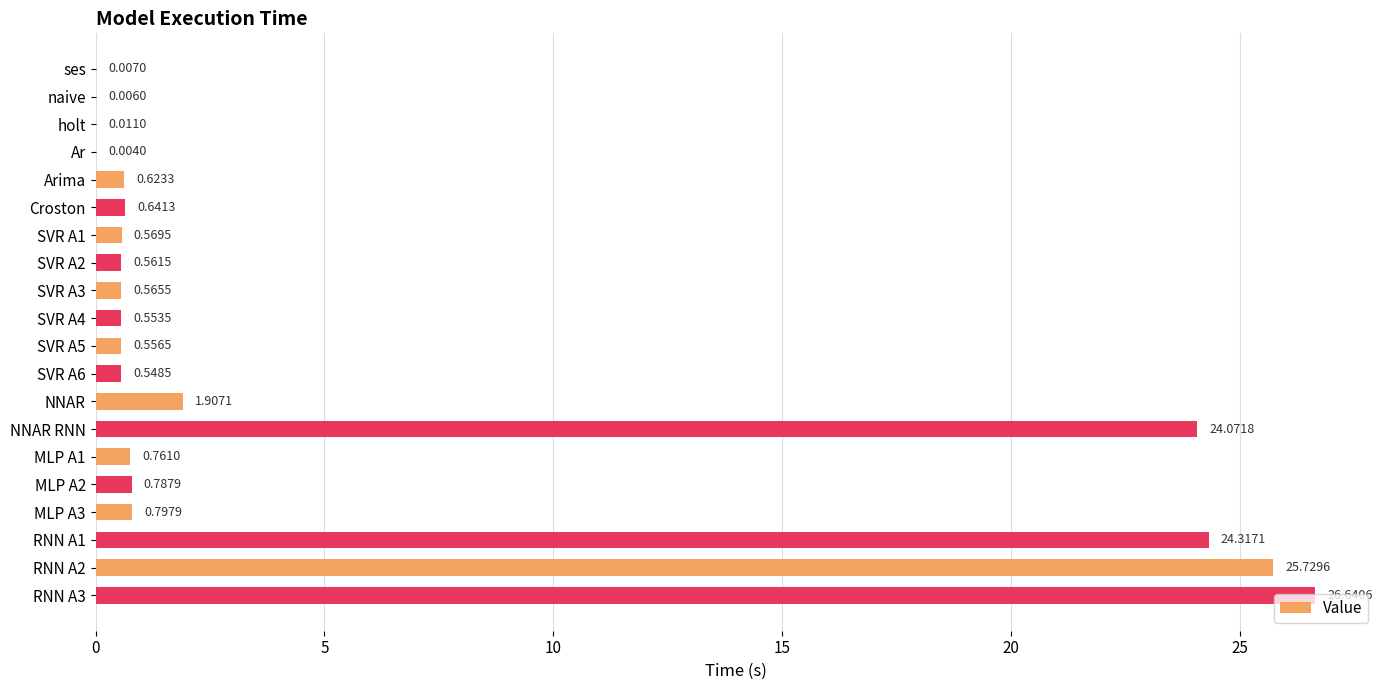

What is the maximum value shown in the chart?

26.6